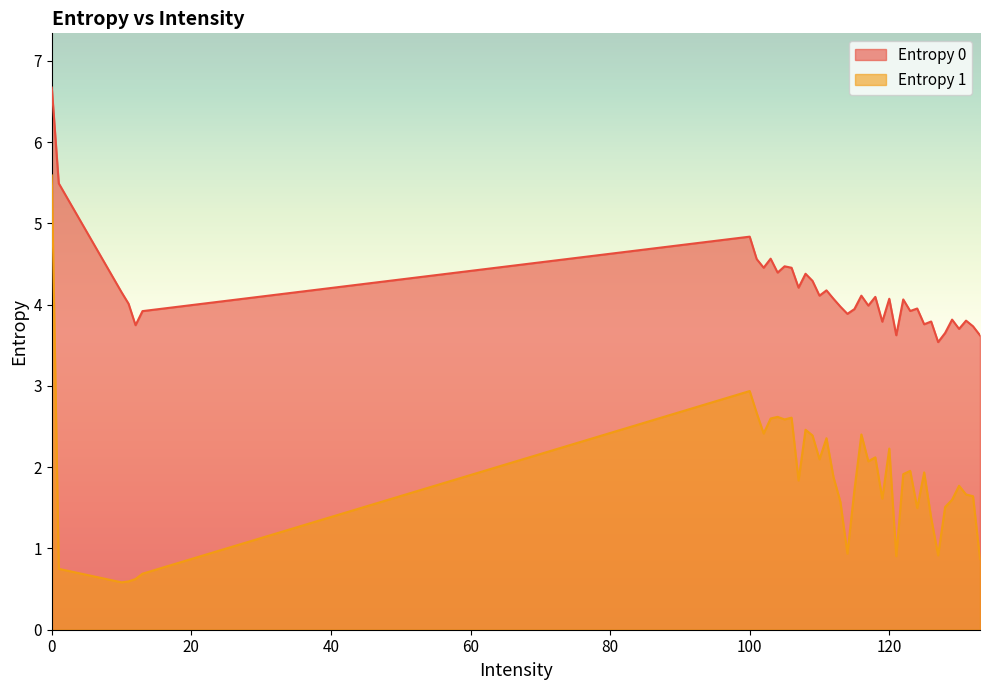

Which series has the largest range (max minus min)?

Entropy 1